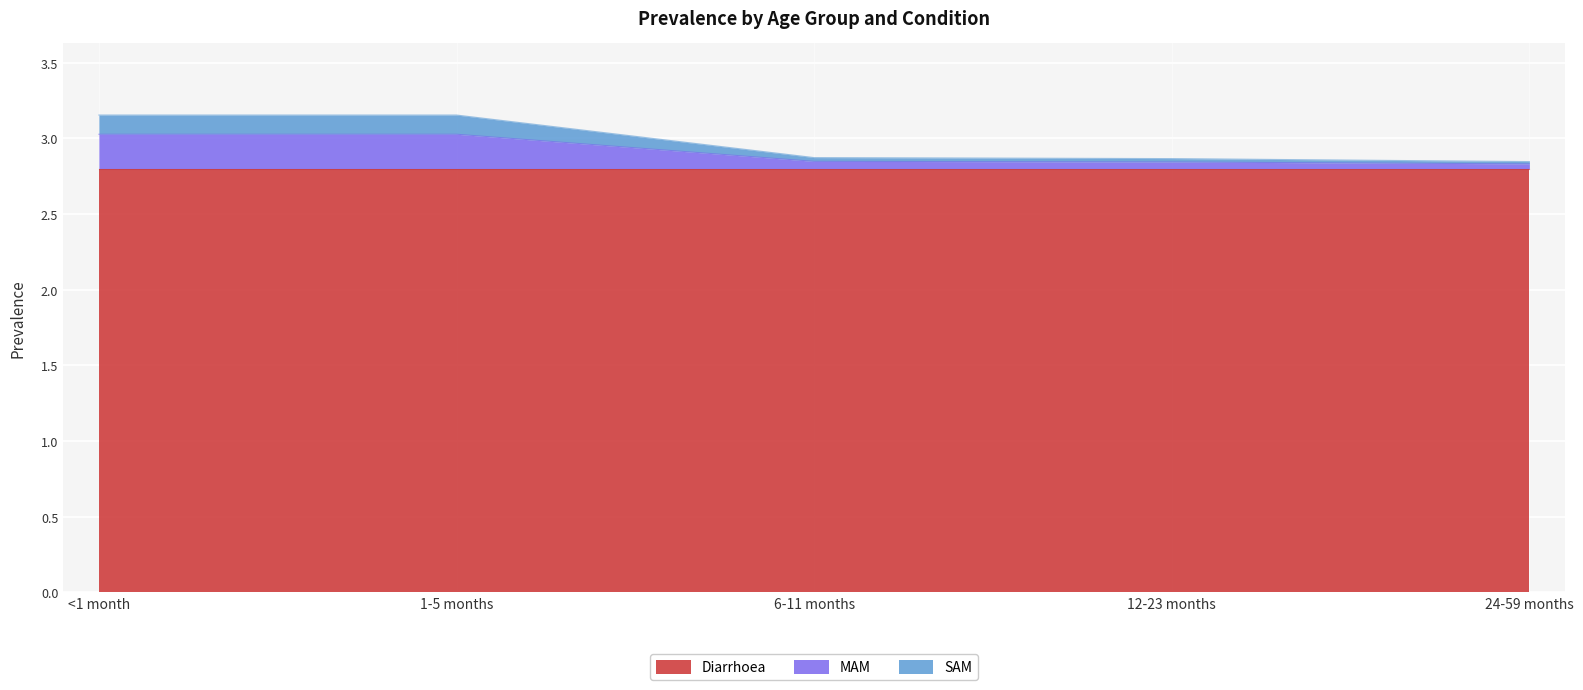

The Diarrhoea series shows 1.1 at 6-11 months. True or false?

False